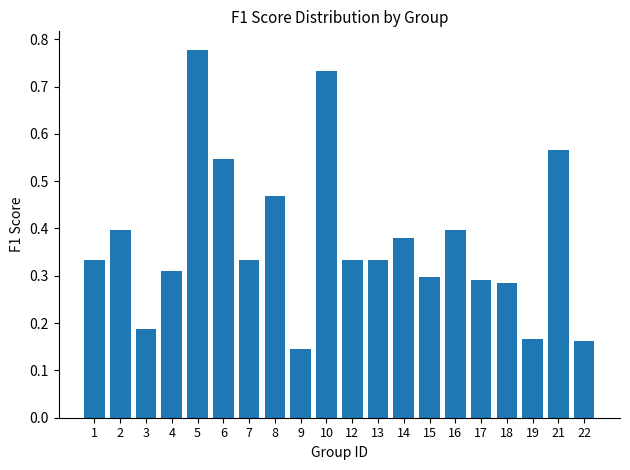

Between 14 and 4, which is larger?

14